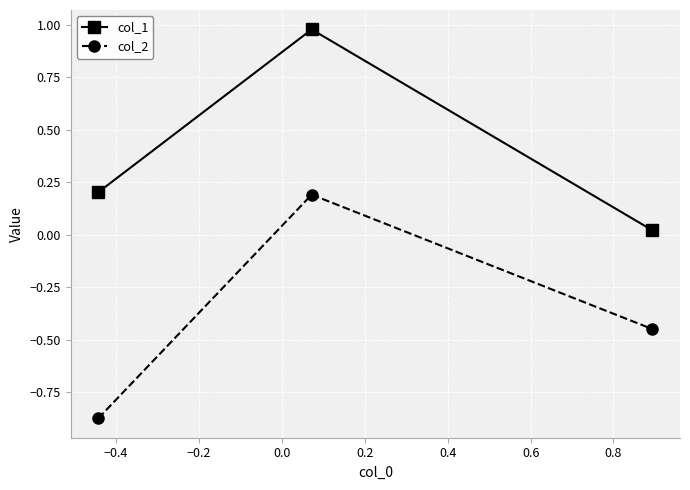

What is the difference between the second highest and minimum values in the col_2 series?

0.4